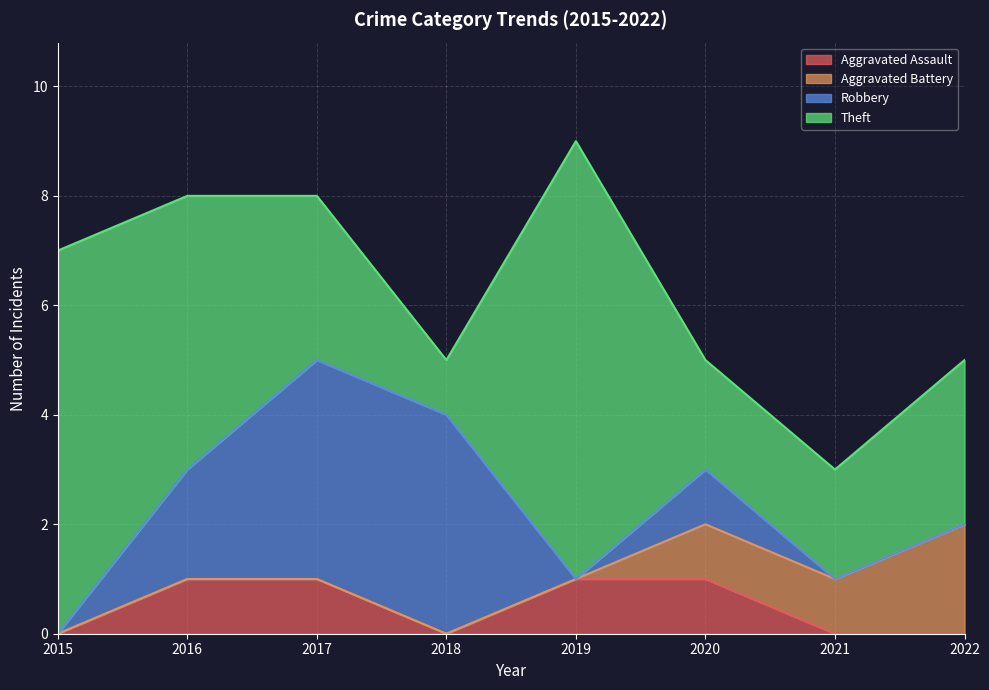

True or false: Robbery and Aggravated Assault intersect in this chart.

True